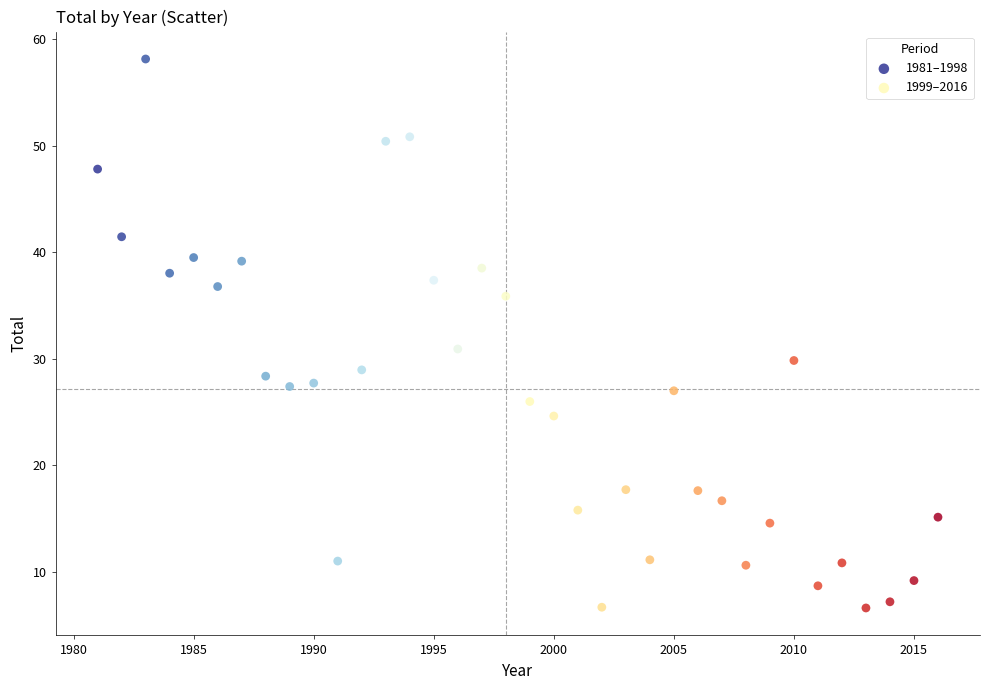

Which series has the largest Y range (max minus min)?

1981–1998